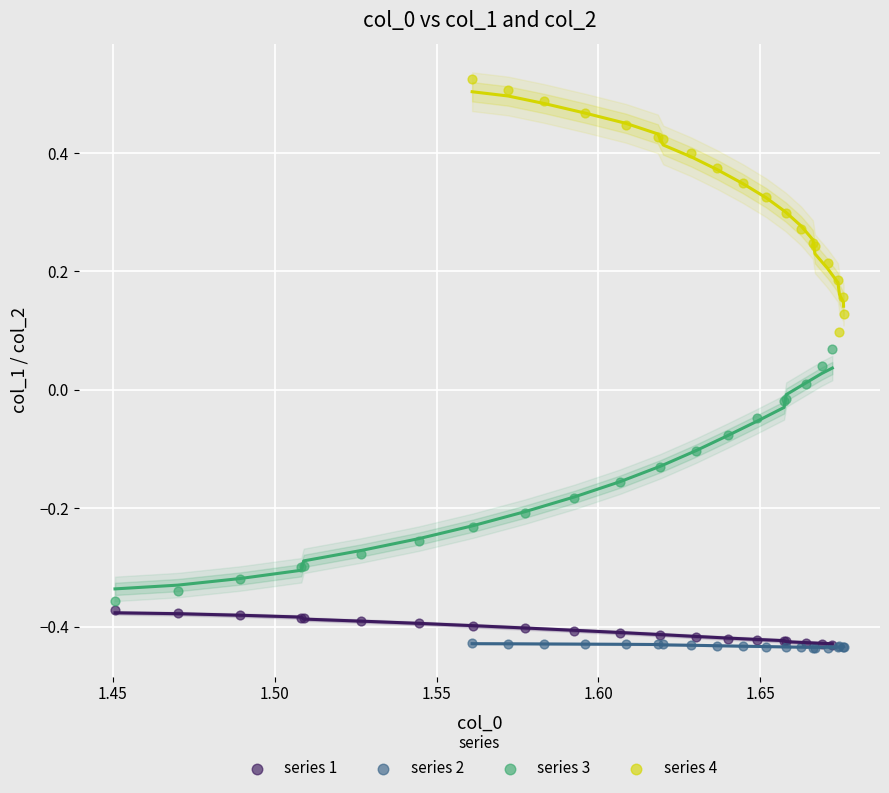

Which series contains the highest Y value?

series 4